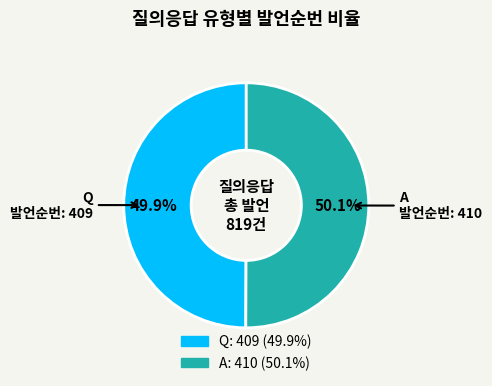

To the nearest percent, what is the combined percentage of Q and A?

100%